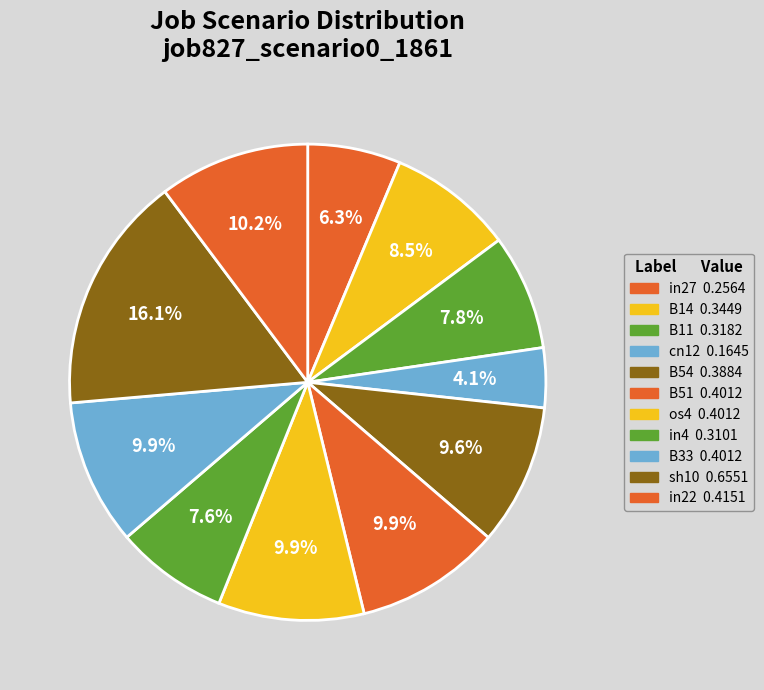

How many segments does this pie chart have?

11